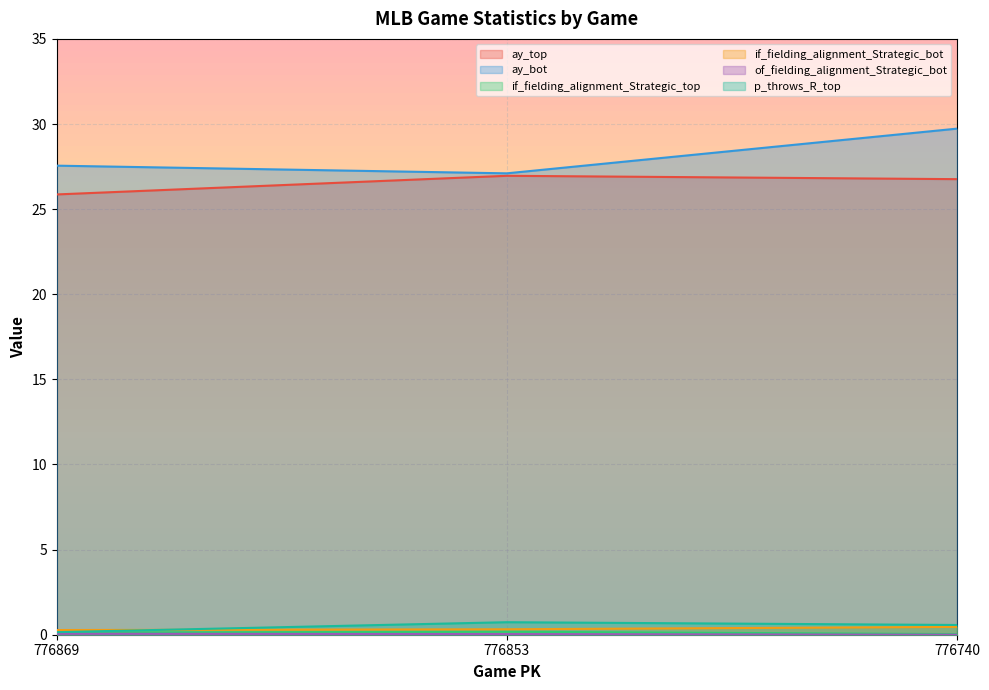

List the series in order of their peak value, highest first.

ay_bot, ay_top, p_throws_R_top, if_fielding_alignment_Strategic_bot, if_fielding_alignment_Strategic_top, of_fielding_alignment_Strategic_bot